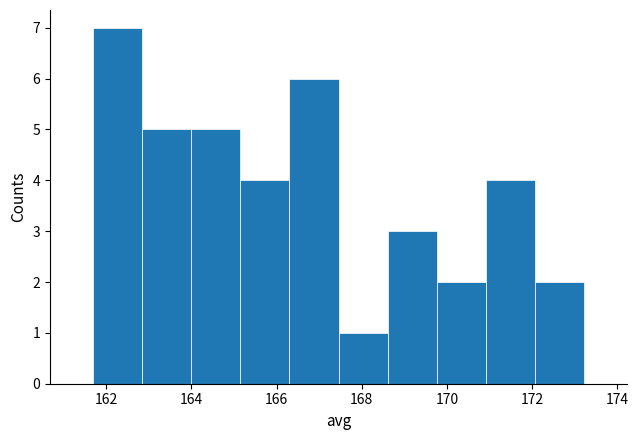

How tall is the bar that spans 165.2 to 166.4 on the x-axis? Neither the bar edges nor the heights are printed on the chart, so give them approximately, as read against the axes.

4